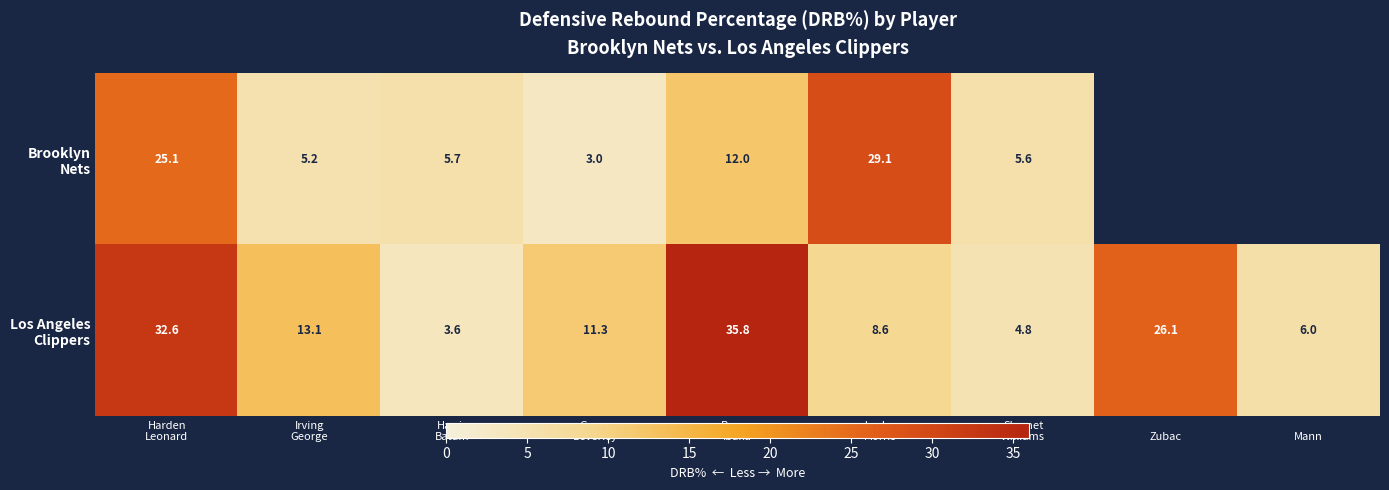

Rank the series by their maximum value, from lowest to highest.

Brooklyn Nets, Los Angeles Clippers